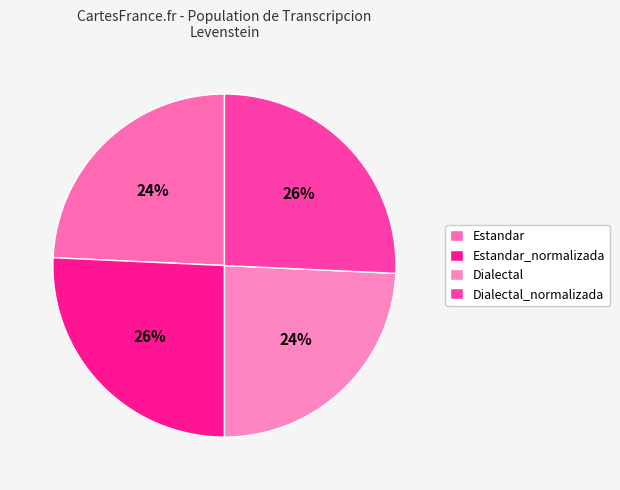

Is the sum of Estandar_normalizada and Dialectal greater than half?

No